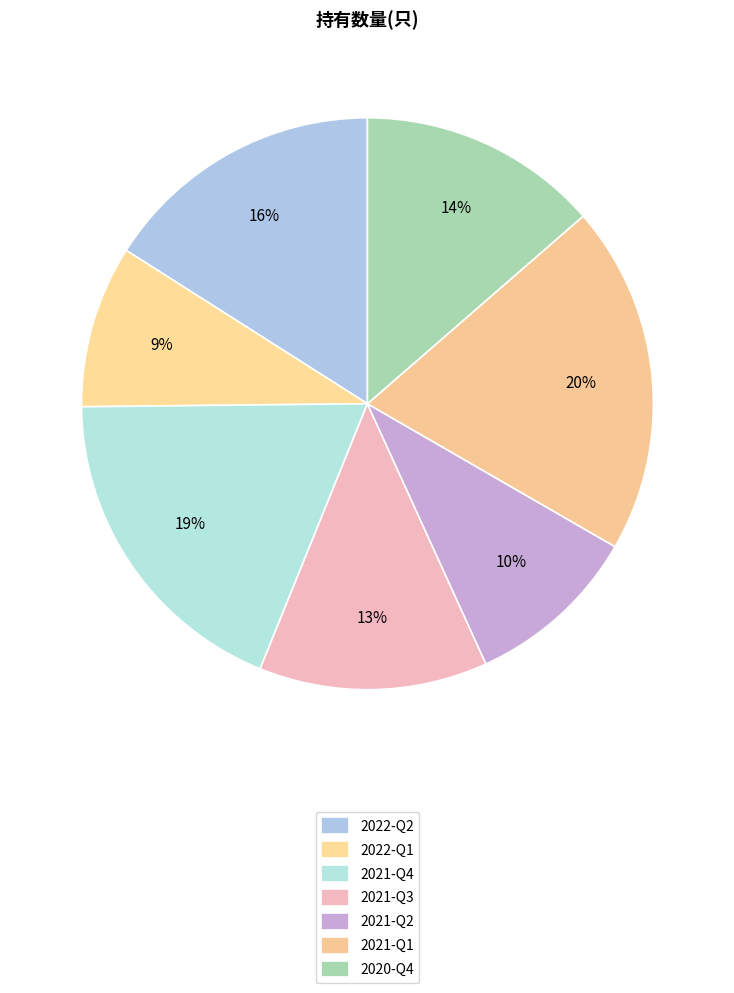

To the nearest percent, what portion does 2022-Q1 represent?

9%